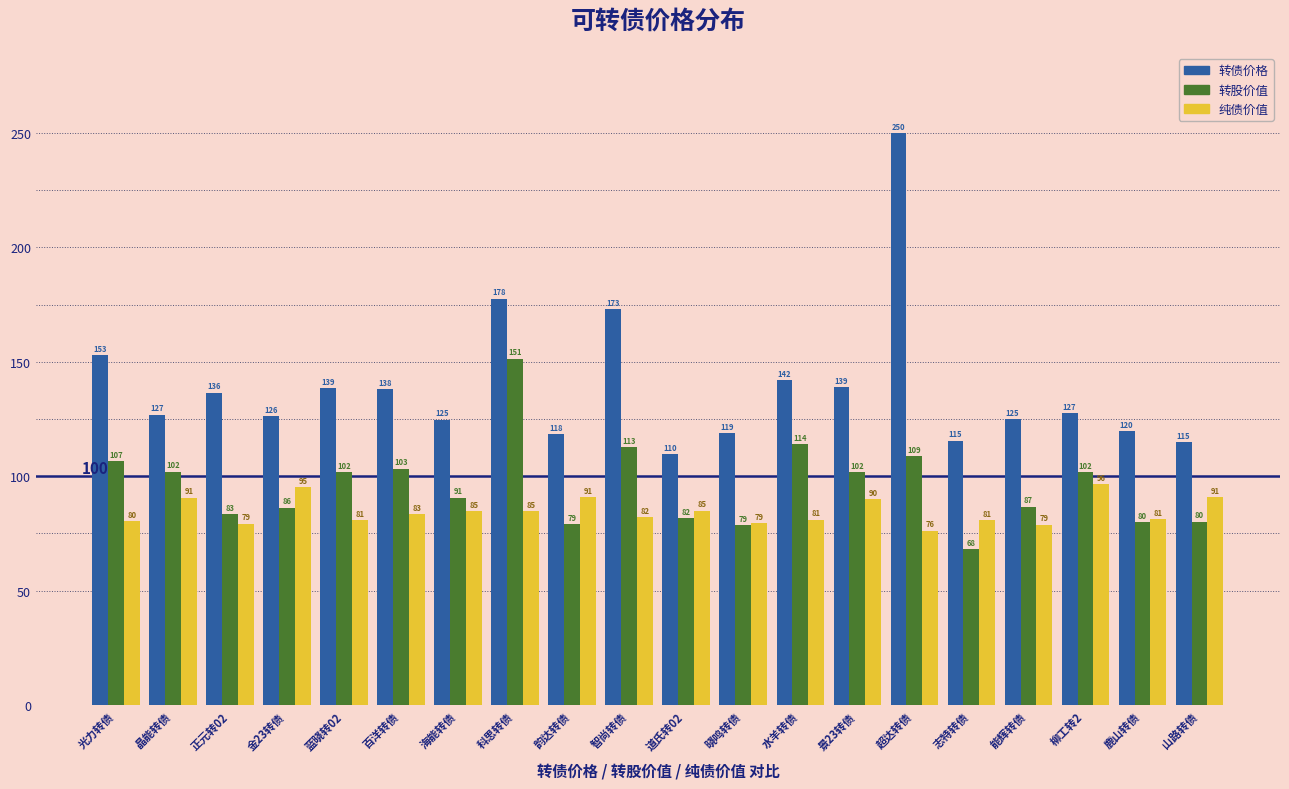

The value of 转股价值 at 晶能转债 is 65.8. True or false?

False